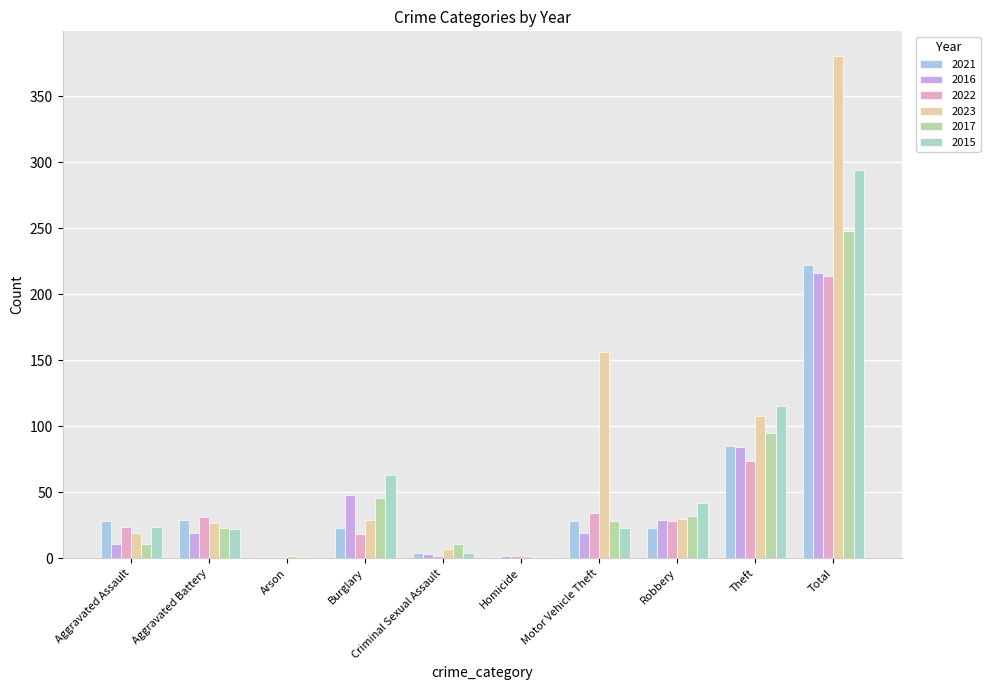

At how many categories does at least one series exceed 335?

1